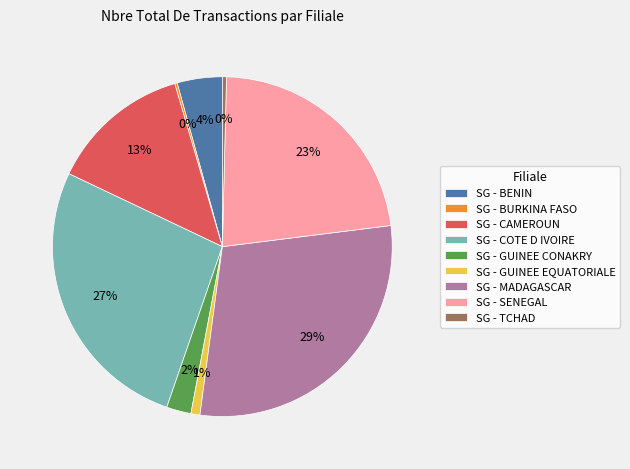

Do SG - COTE D IVOIRE and SG - MADAGASCAR together represent more than half of the pie?

Yes